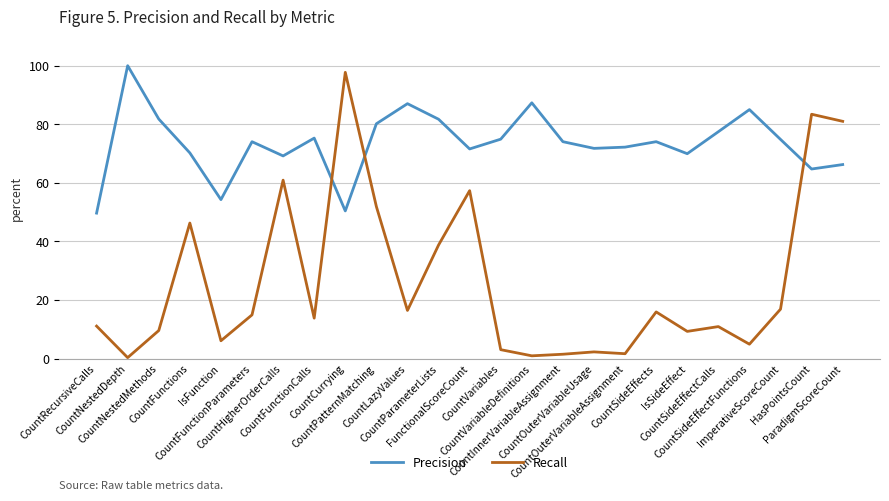

True or false: Recall and Precision intersect in this chart.

True